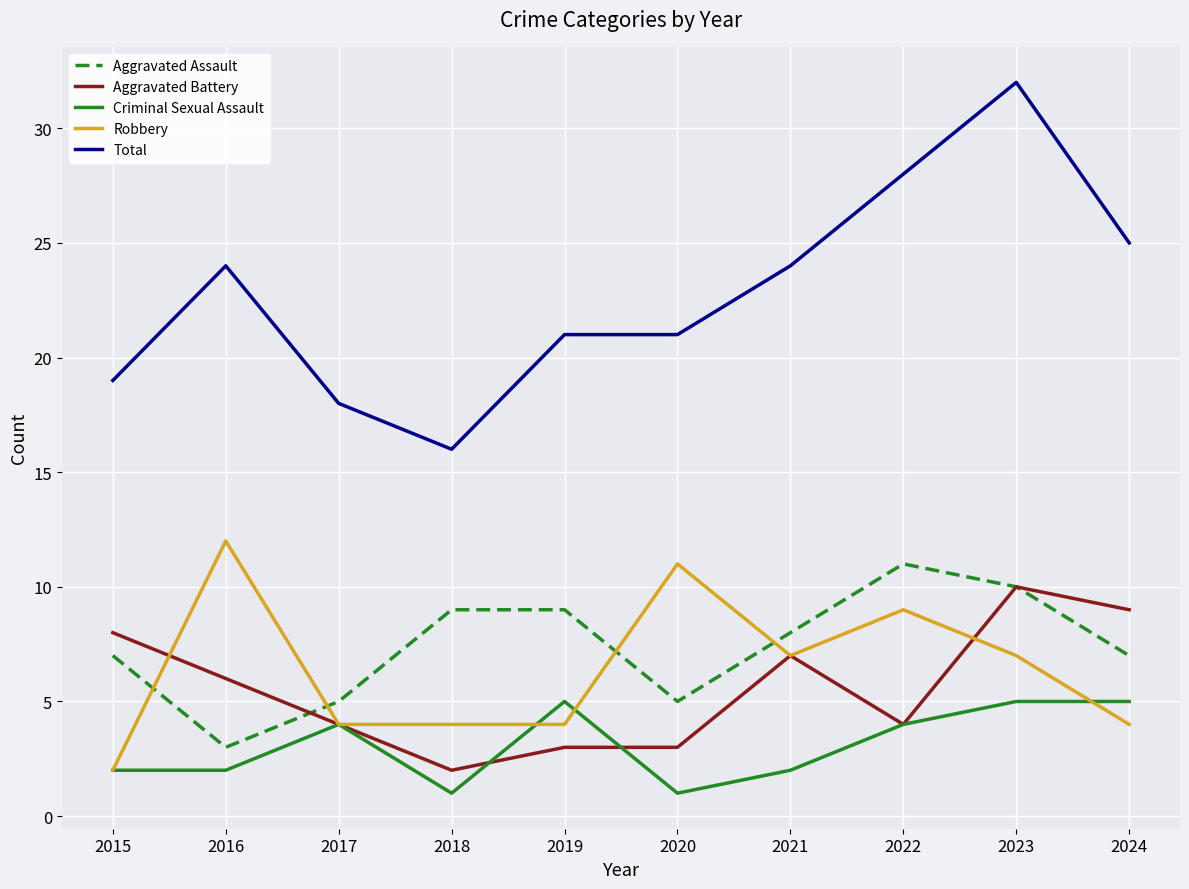

What is the difference between the highest and lowest values at 2015?

17